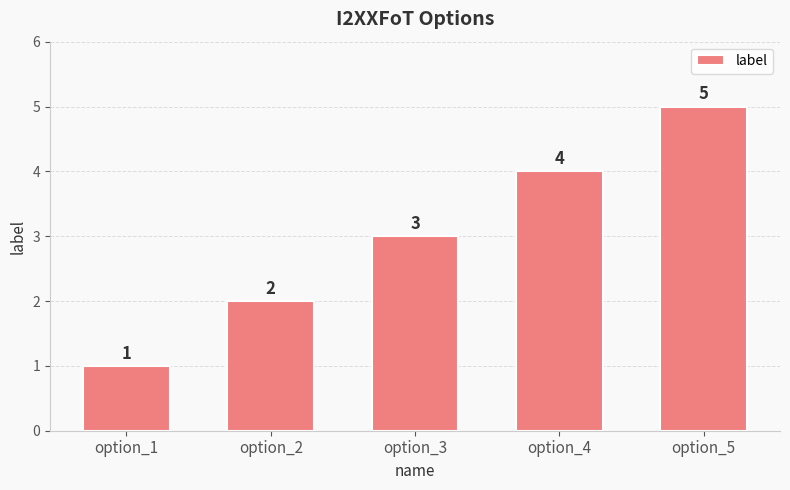

What is the change in value from option_2 to option_4?

+2